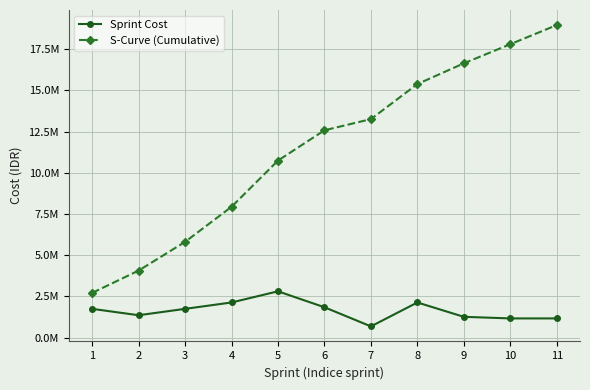

True or false: S-Curve (Cumulative) and Sprint Cost cross at least once.

False